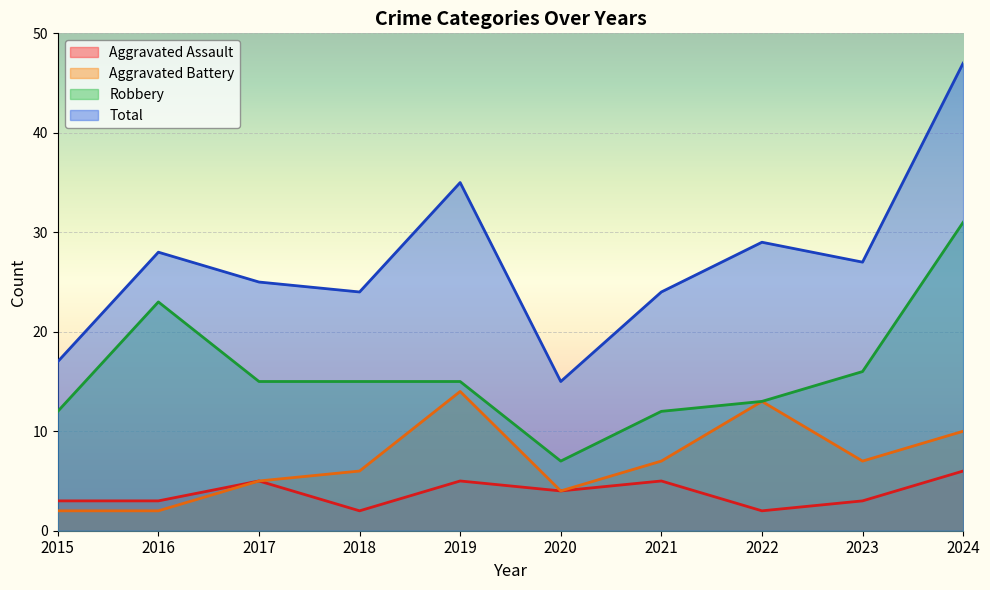

Count the number of categories in the chart.

10